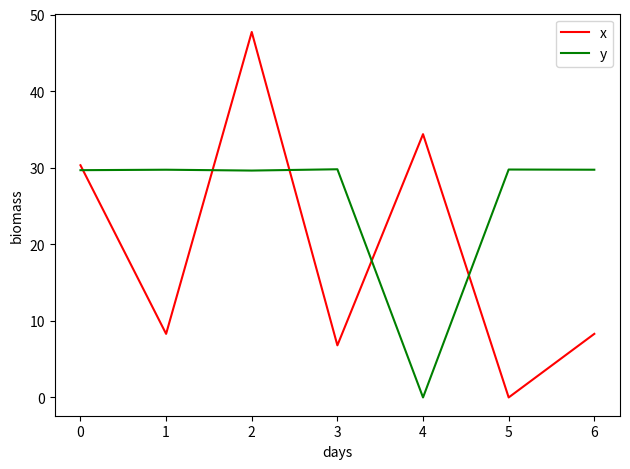

Between 1 and 2, which series saw the biggest shift?

x